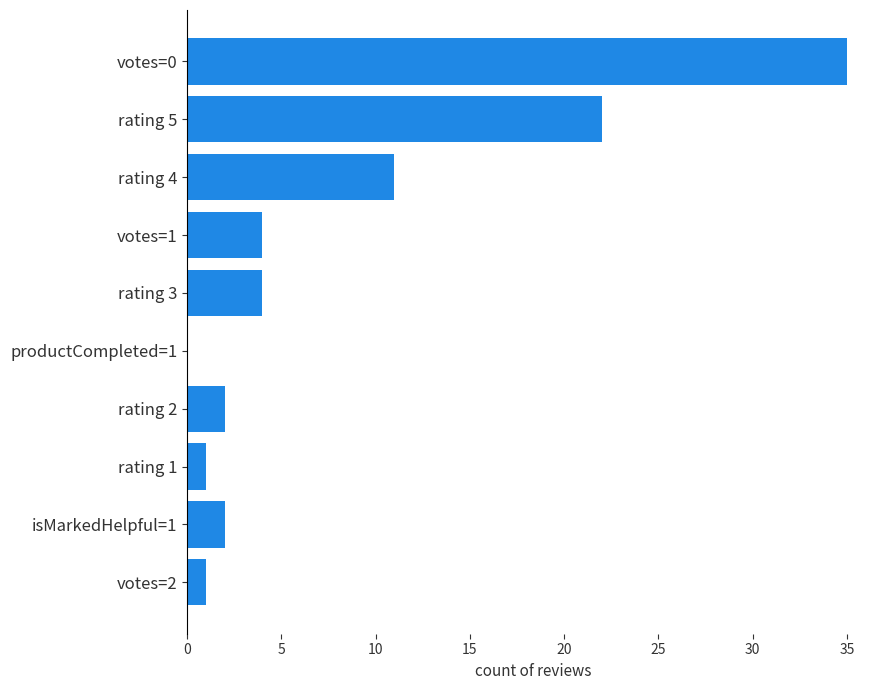

Which category has the highest value across all series?

votes=0